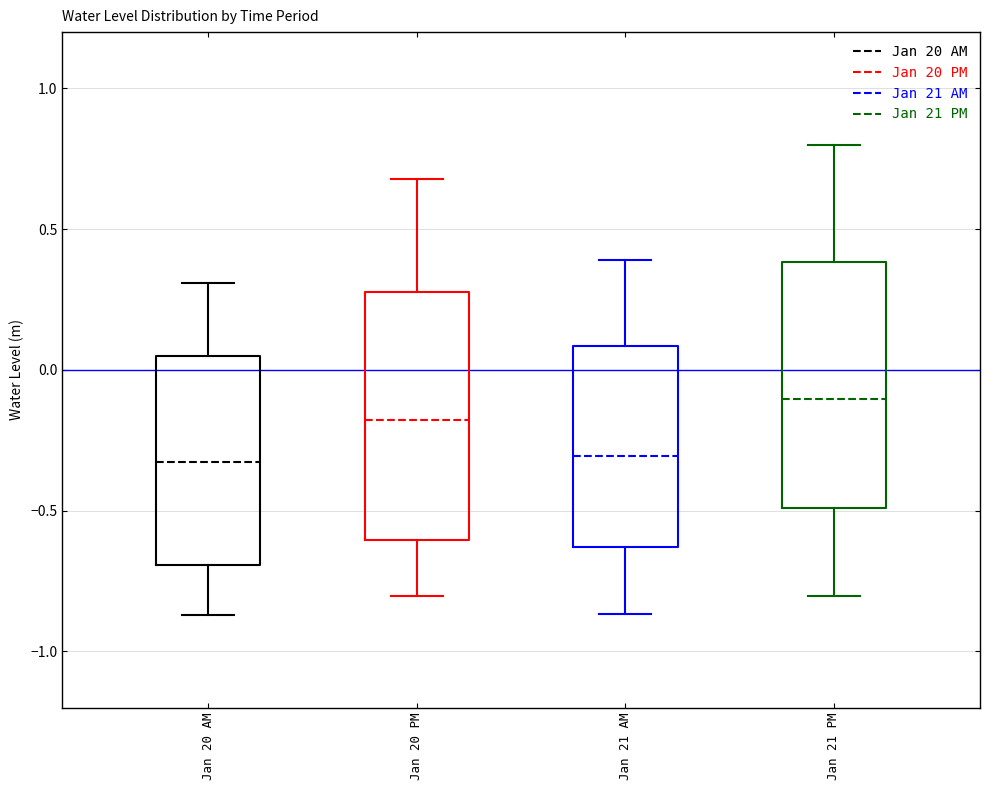

Where is the upper edge of the box for Jan 20 PM on the y-axis? The values are not printed on the chart, so give them approximately, as read against the axis.

0.30